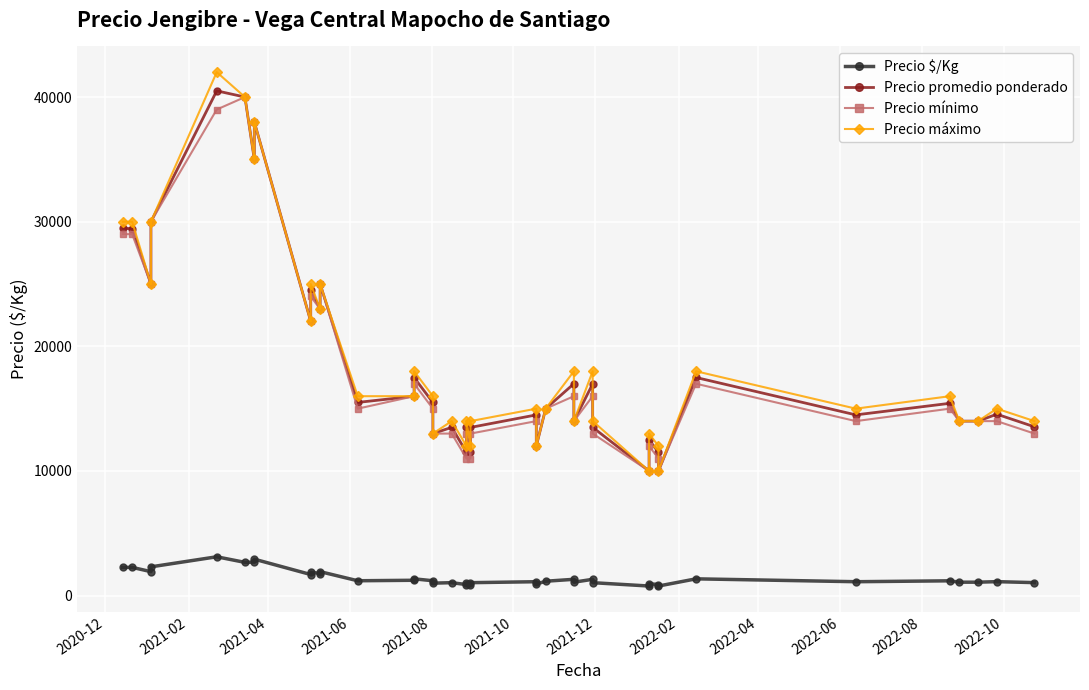

How many lines are shown in the chart?

4